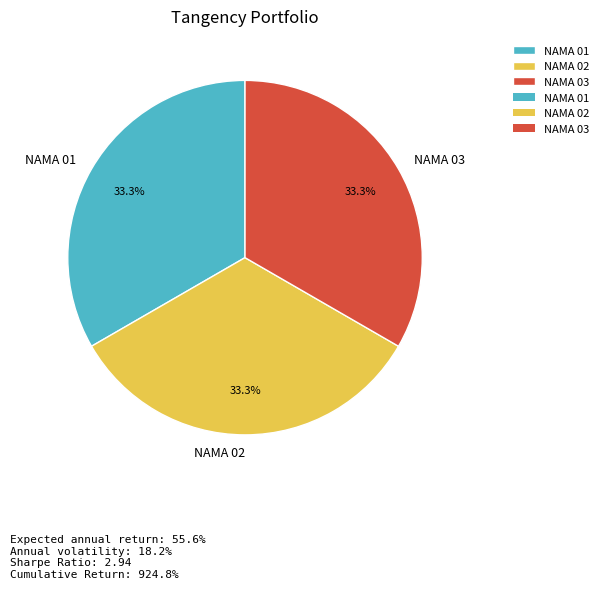

Approximately how many times larger is the value at NAMA 02 compared to NAMA 01?

1.0